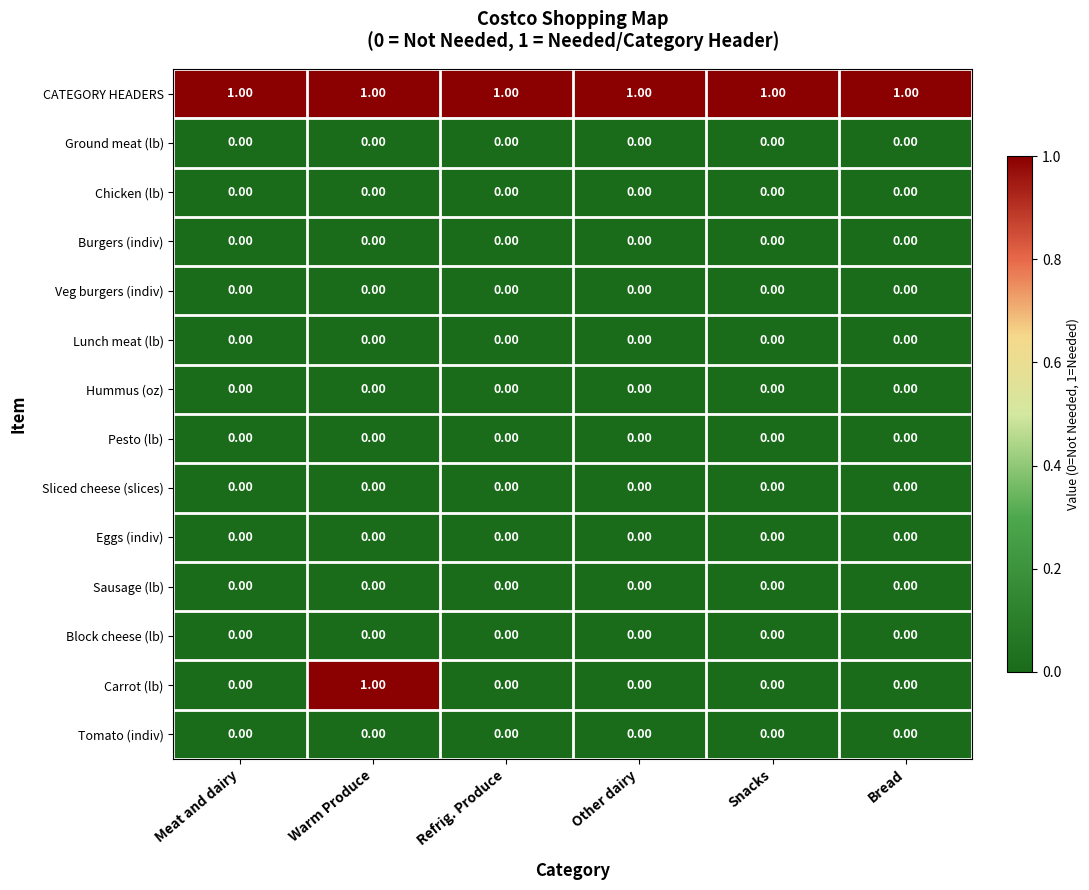

What is the total value across all series at Snacks?

1